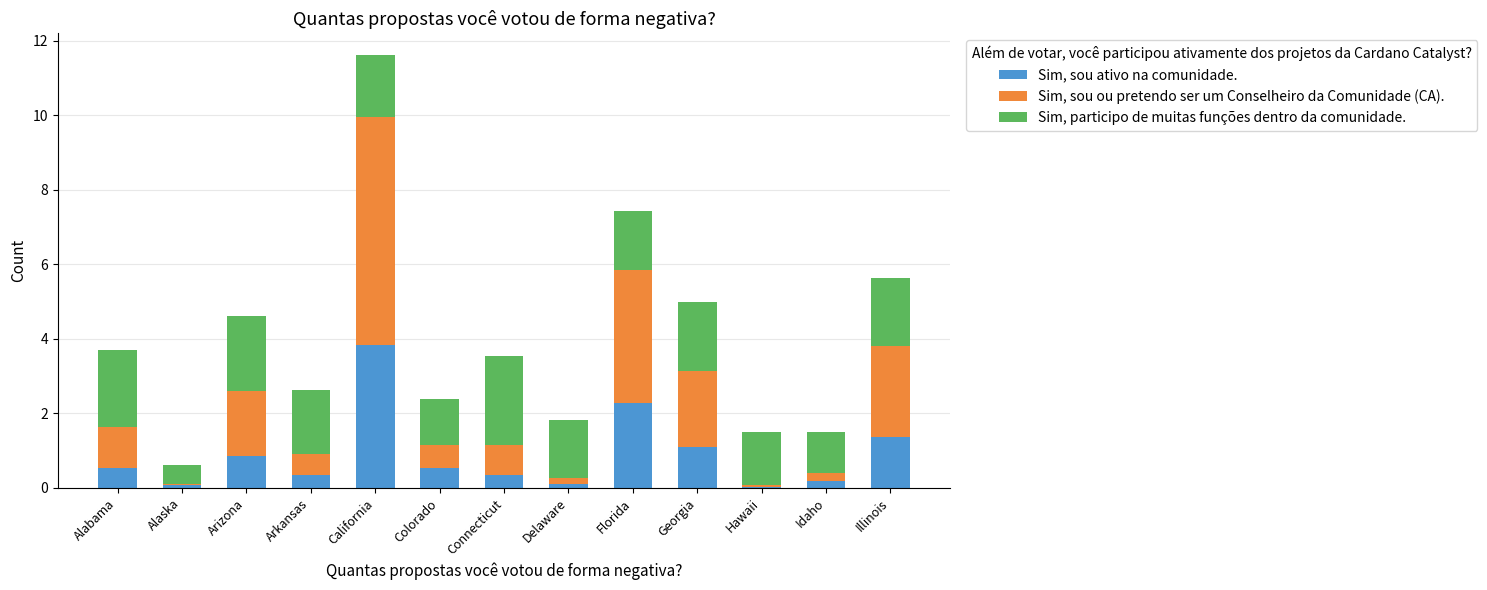

What is the total value across all series at Georgia?

5.0